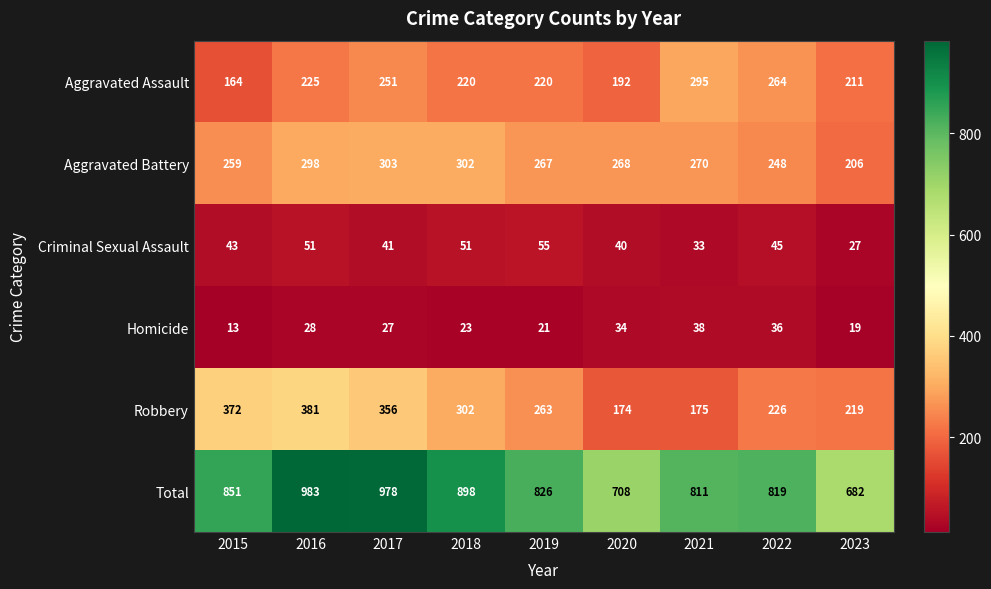

What is the maximum value for Total?

983